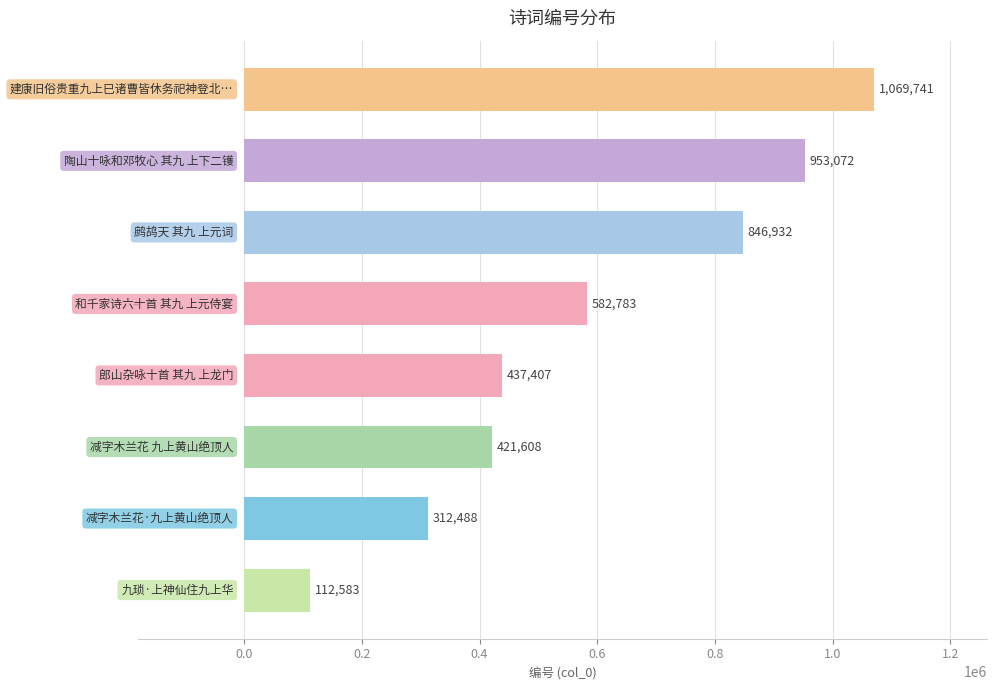

What is the average value?

592077